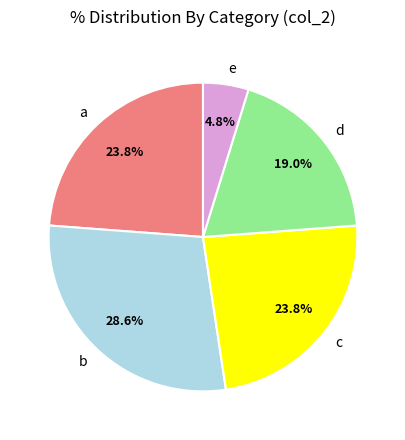

To the nearest percent, what is the difference between the largest and smallest slice percentages?

24%